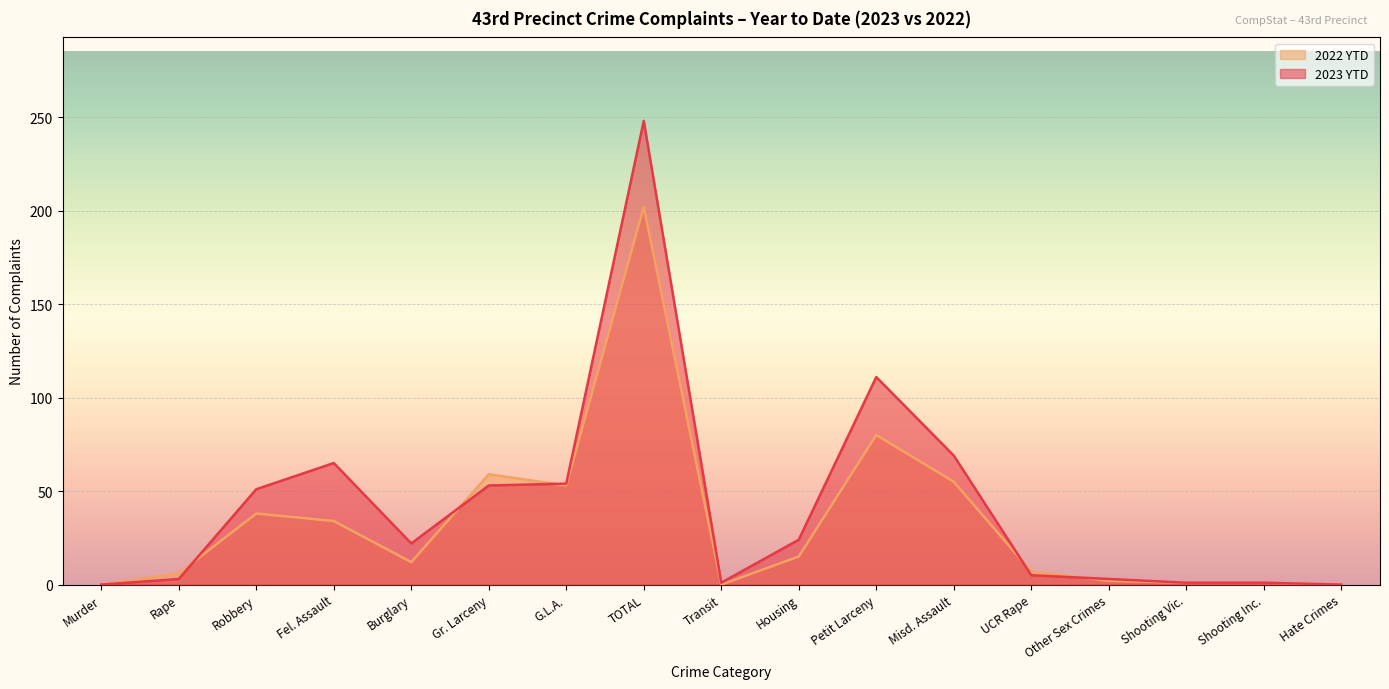

After their last crossing, which series has the higher values: 2022 YTD or 2023 YTD?

2023 YTD